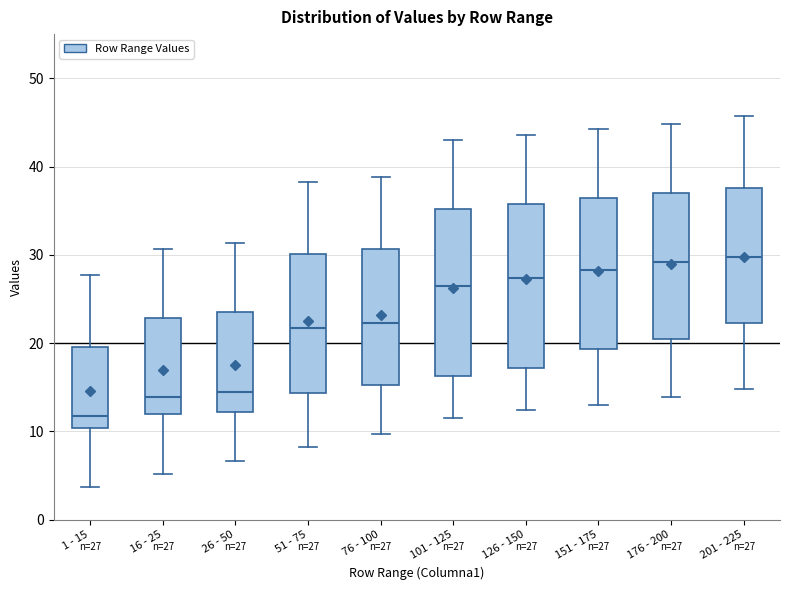

Which box has the lowest median line?

1 - 15